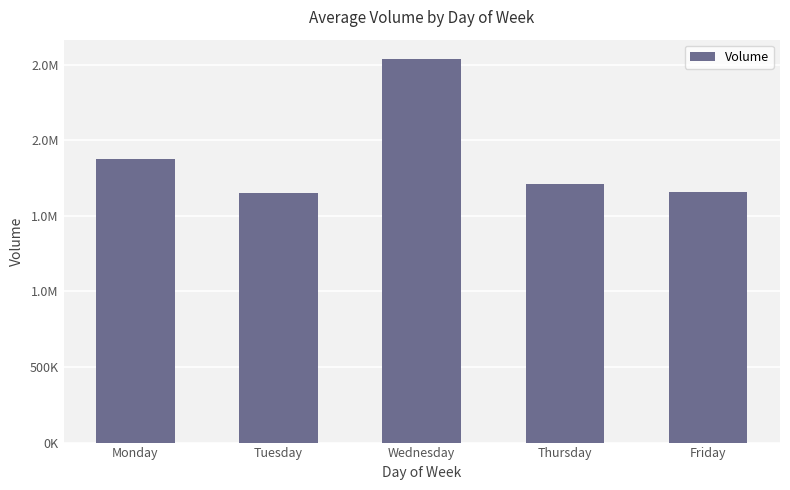

How many categories are shown in the chart?

5